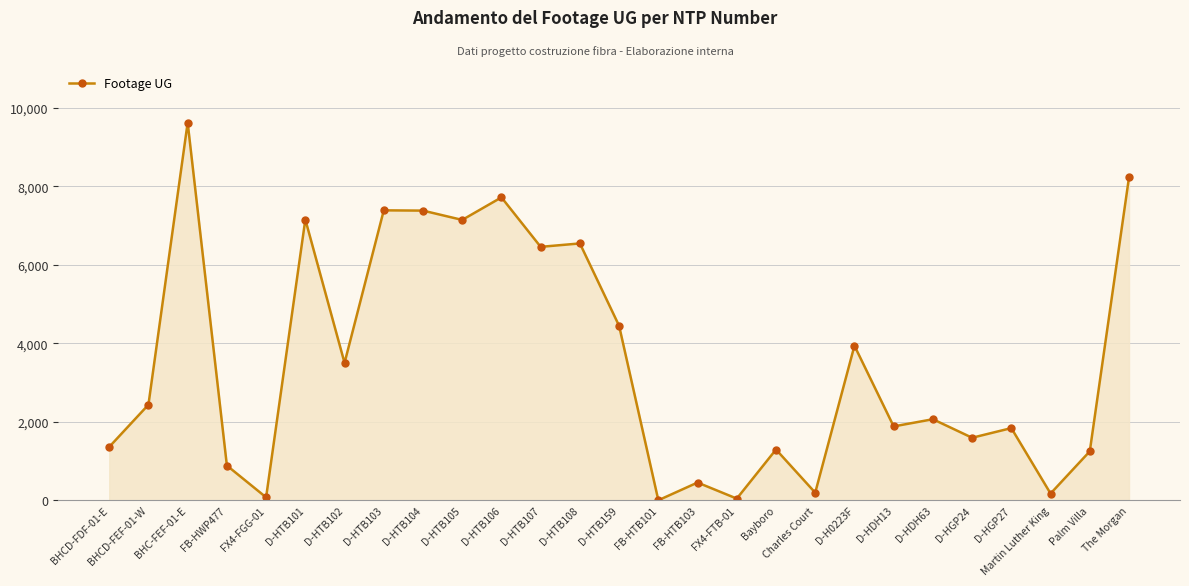

What is the label of the 22nd point from the left?

D-HDH63